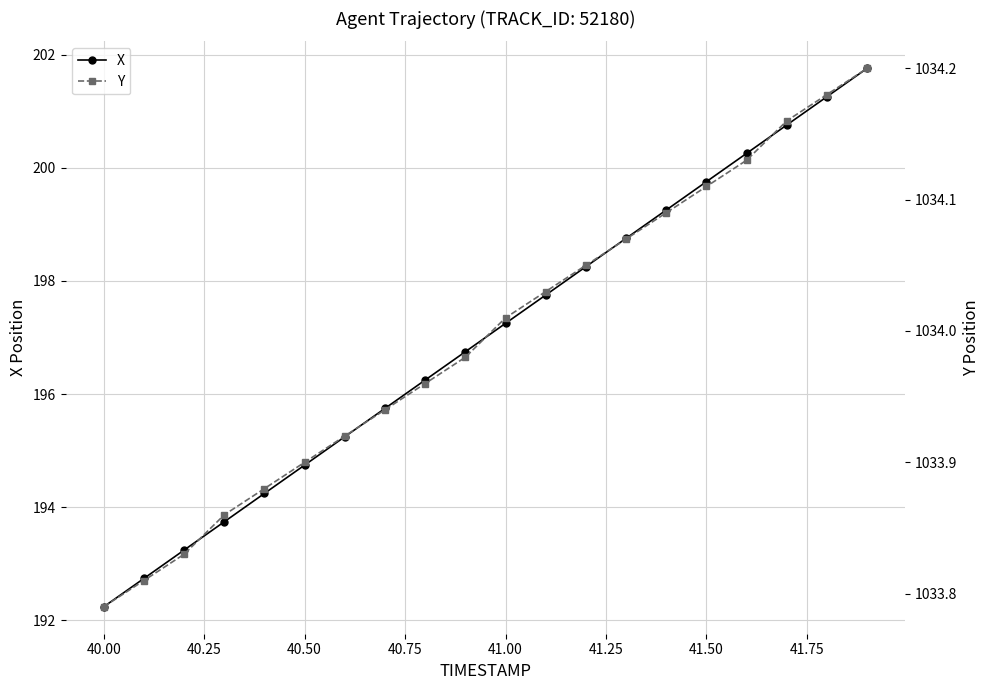

What is the smallest value displayed?

192.2